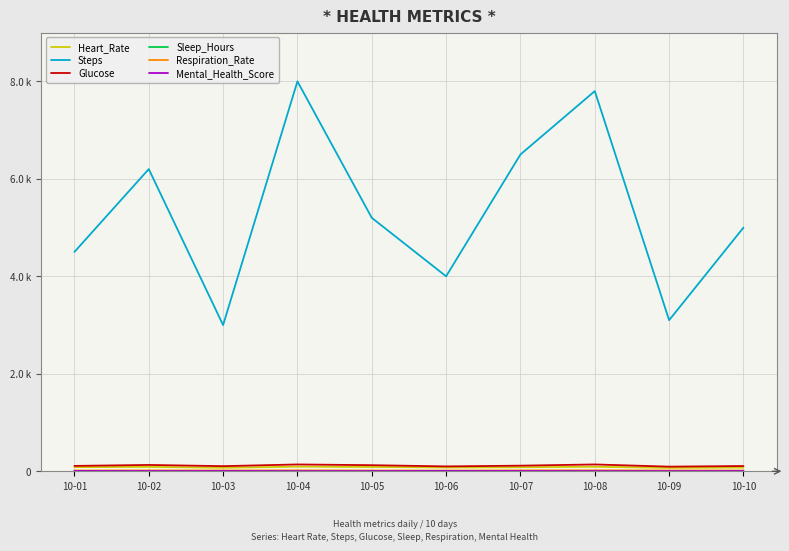

Is the value of Steps at 10-01 greater than the value of Mental_Health_Score at 10-06?

Yes